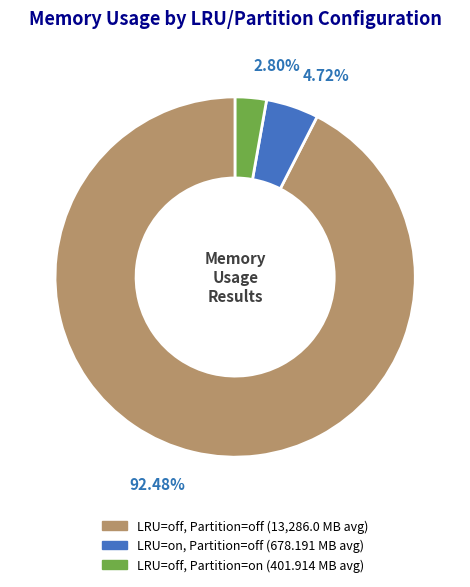

Is there a majority slice in this chart?

Yes